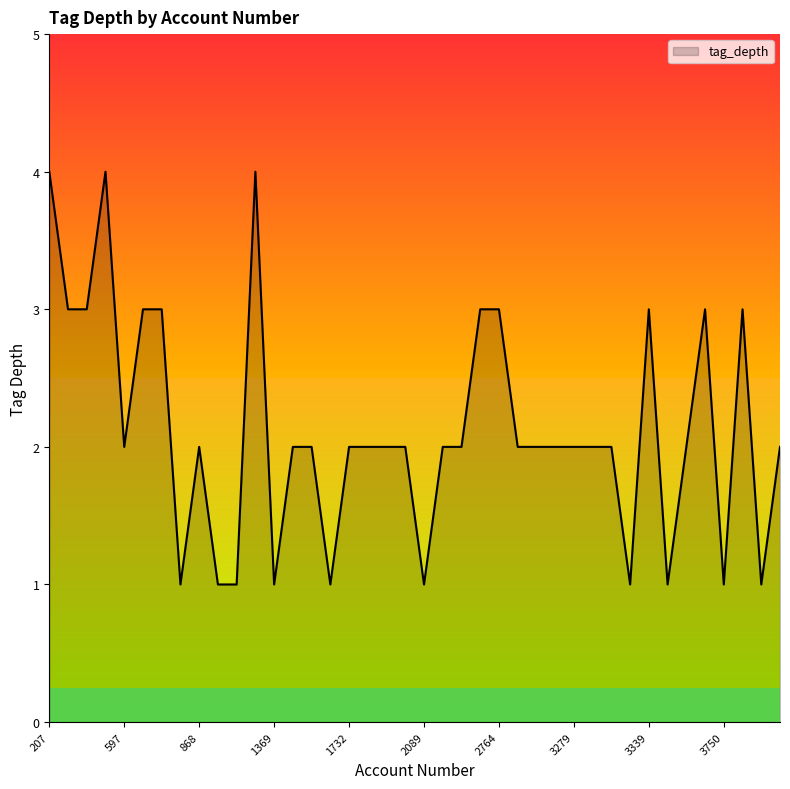

What is the maximum value shown in the chart?

4